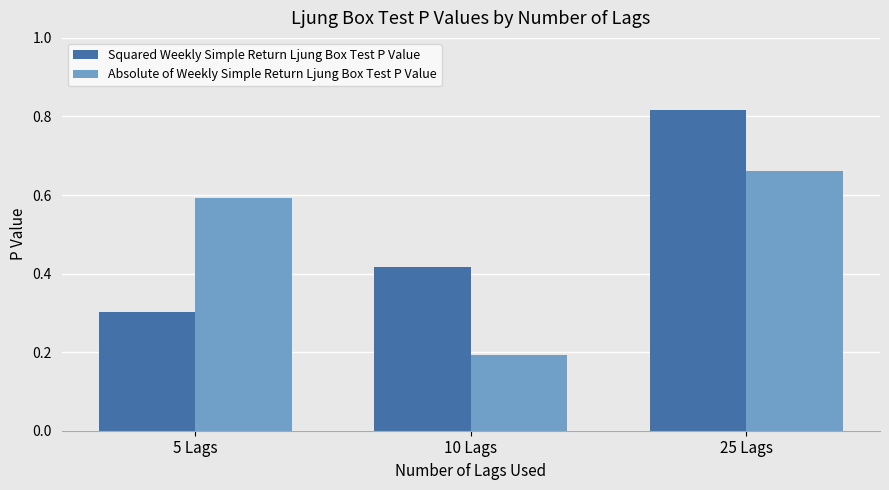

Are the bars grouped side by side (vs. stacked)?

Yes